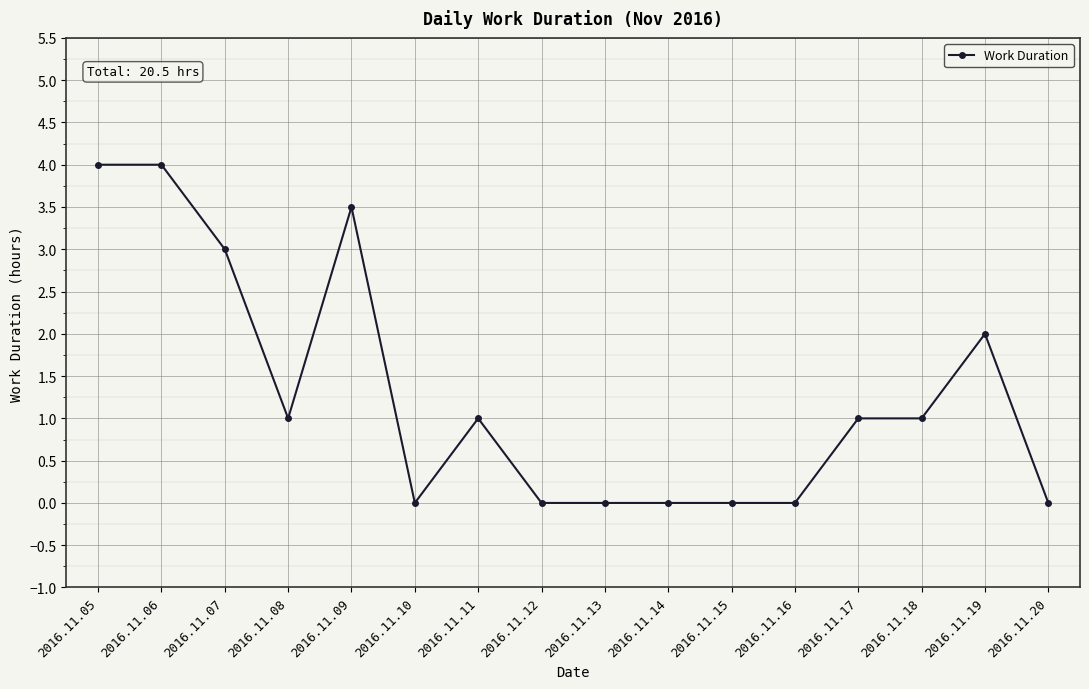

True or false: there are more than 1 points higher than both neighbors.

True